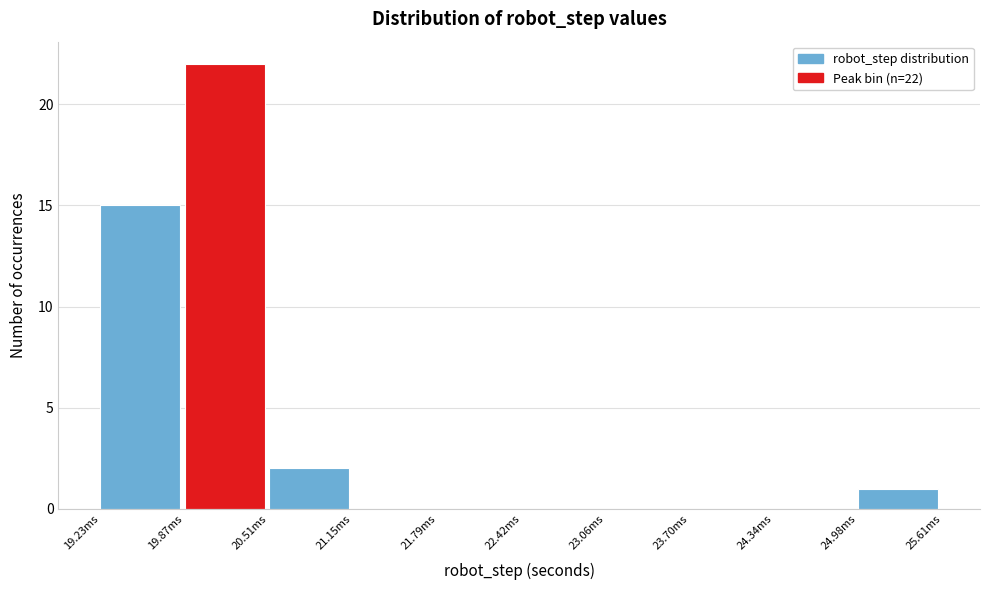

Reading left to right, transcribe all the data shown in this chart.

19.23ms=15	19.87ms=22	20.51ms=2	21.15ms=0	21.79ms=0	22.42ms=0	23.06ms=0	23.70ms=0	24.34ms=0	24.98ms=1